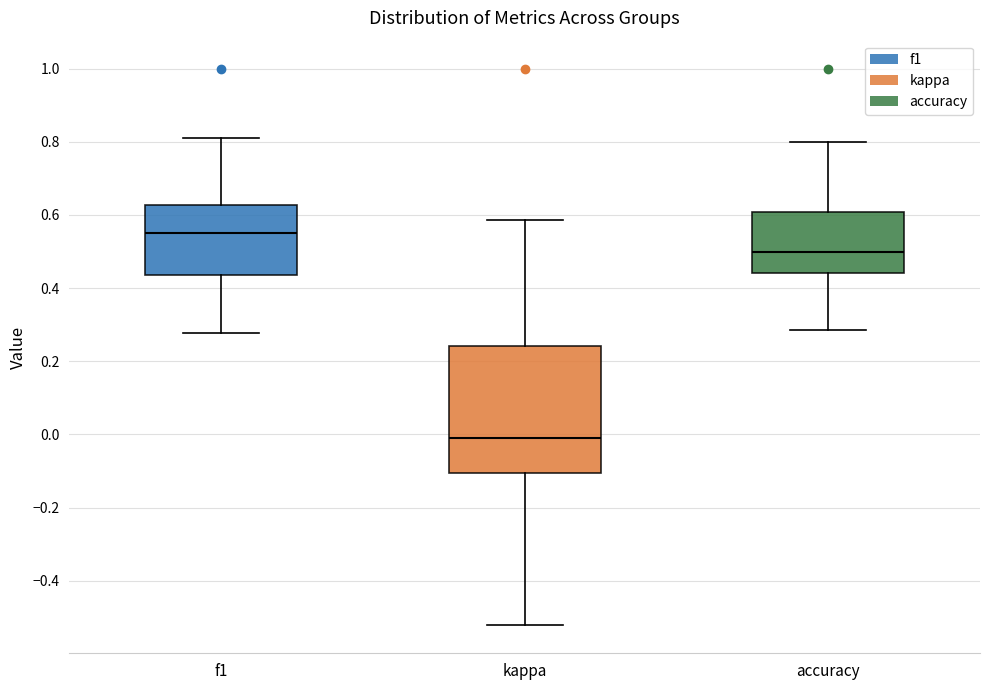

Reading left to right, transcribe this box plot: for each box, give where its median line is, the range the box spans, and where its two whiskers end, as read against the y-axis. The values are not printed on the chart, so give them approximately, as read against the axis.

f1: median 0.54, box 0.44 to 0.62, whiskers 0.28 to 0.82
kappa: median -0.02, box -0.10 to 0.24, whiskers -0.52 to 0.58
accuracy: median 0.50, box 0.44 to 0.60, whiskers 0.28 to 0.80